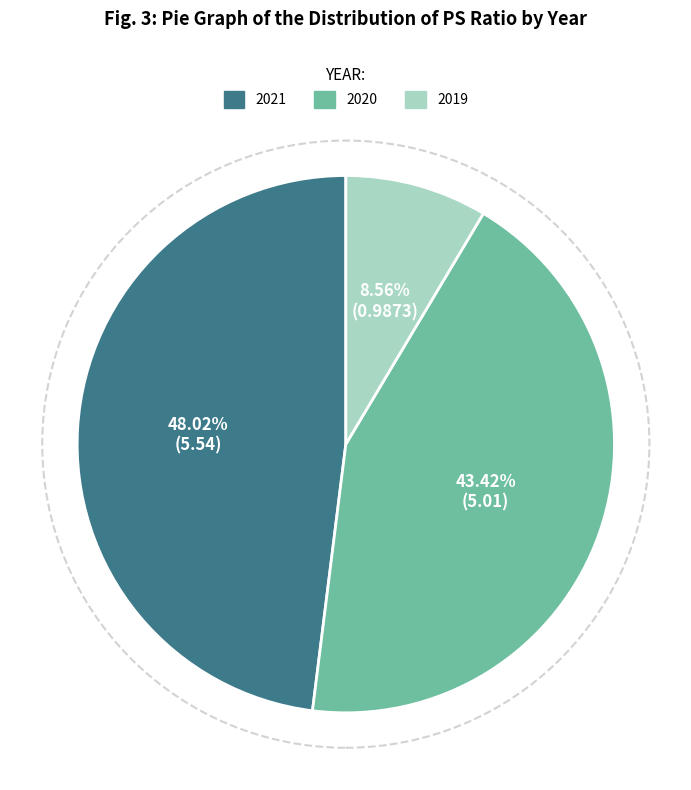

Does 2021 represent more than half of the total?

No